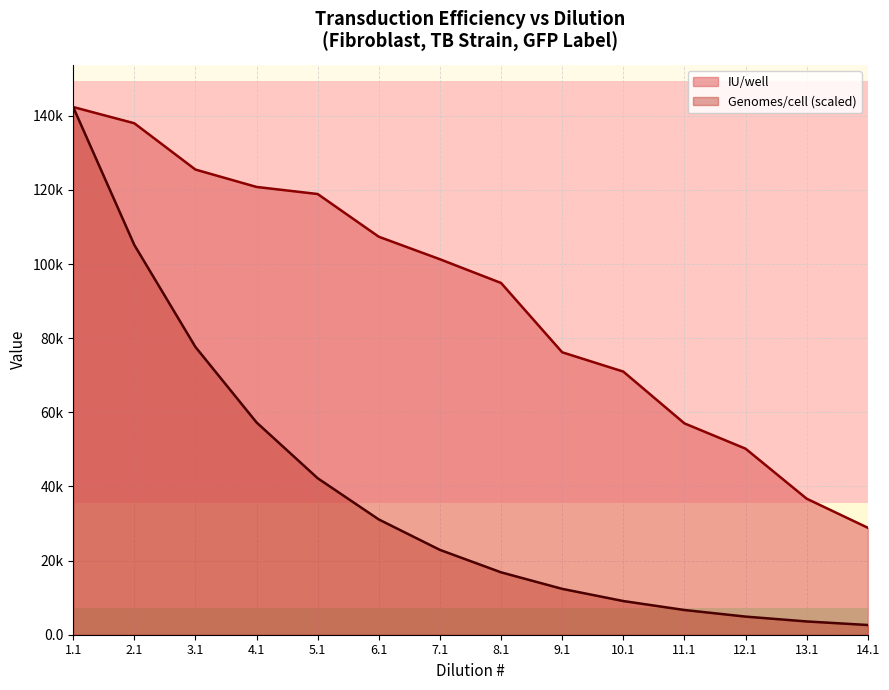

Rank the categories by value from lowest to highest.

14.1, 13.1, 12.1, 11.1, 10.1, 9.1, 8.1, 7.1, 6.1, 5.1, 4.1, 3.1, 2.1, 1.1